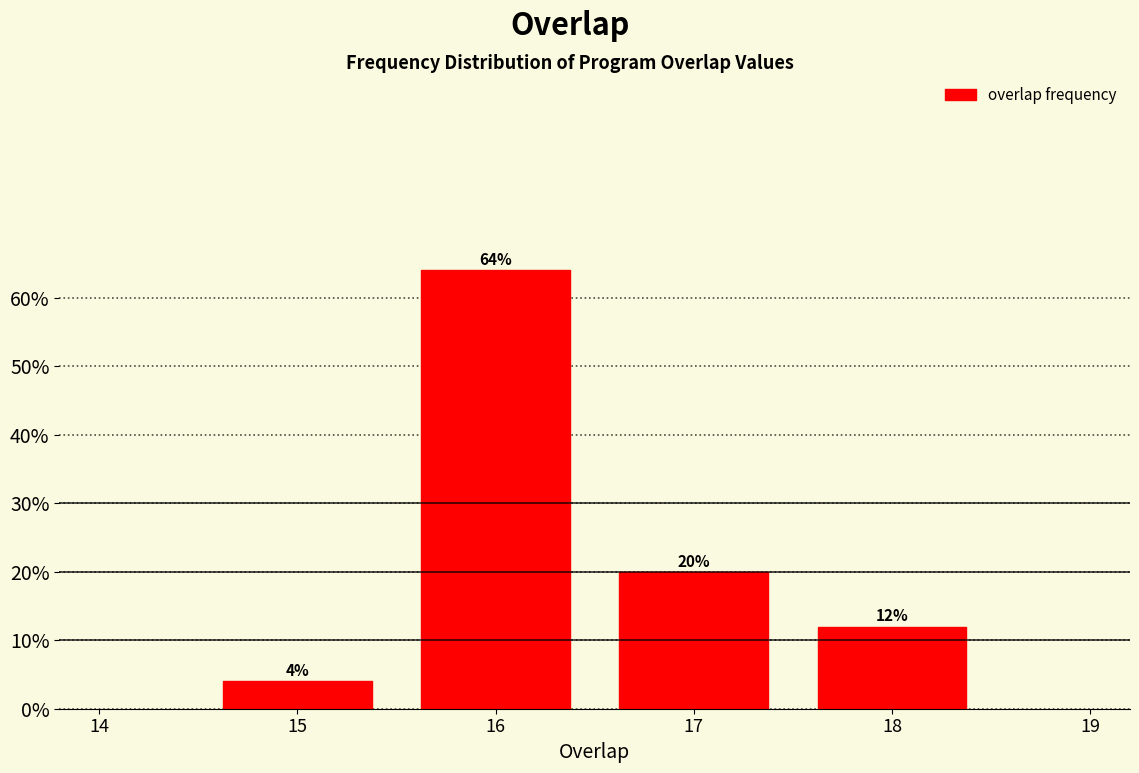

Are the bars horizontal?

No